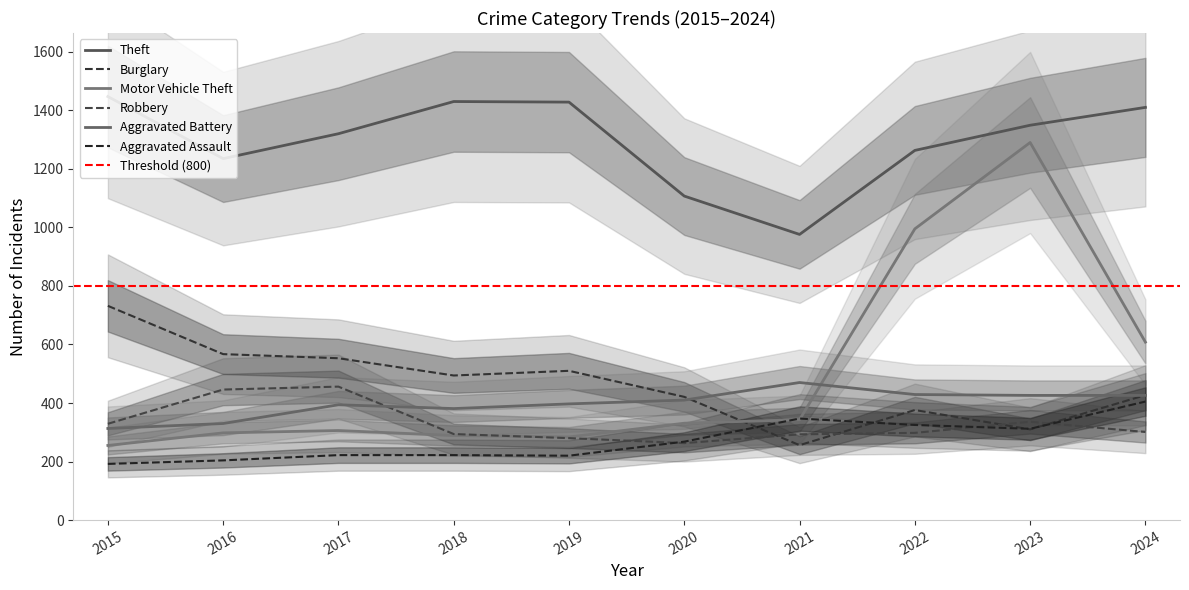

Is the value of Theft at 2021 greater than the value of Motor Vehicle Theft at 2018?

Yes